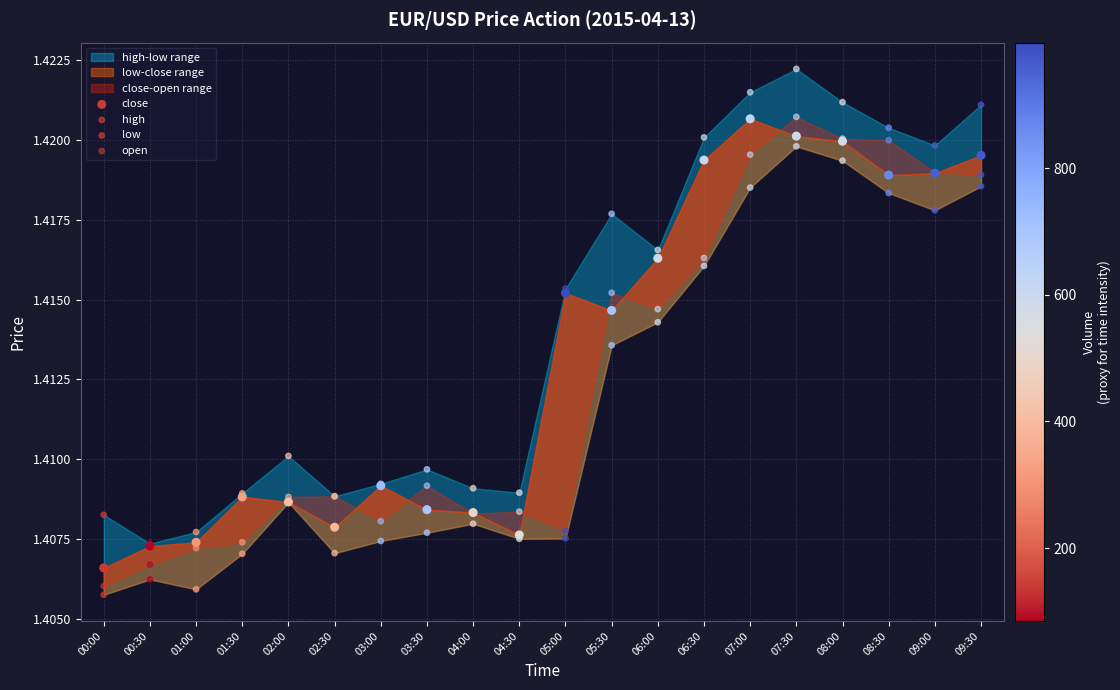

Which series reaches the minimum Y coordinate?

low